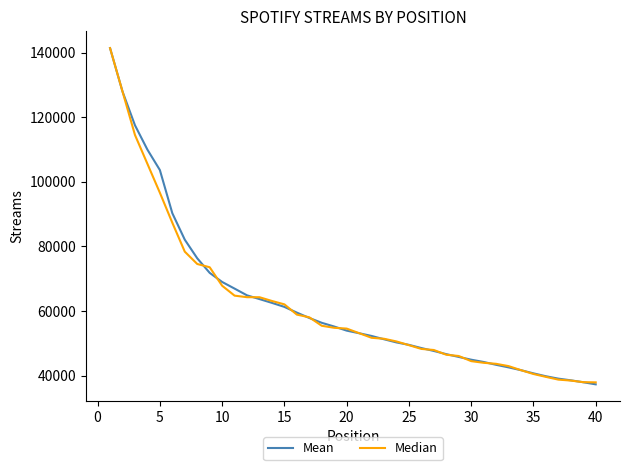

What is the greatest value displayed?

141459.0